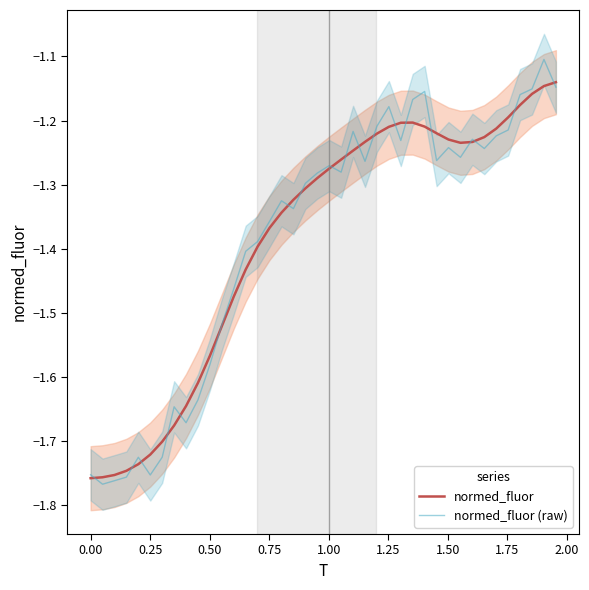

How many lines are shown in the chart?

2